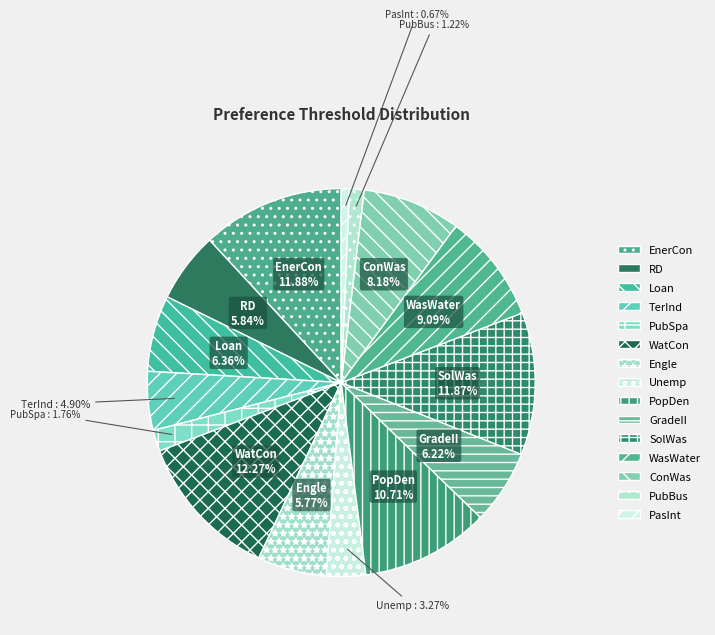

Does PubSpa represent more than half of the total?

No